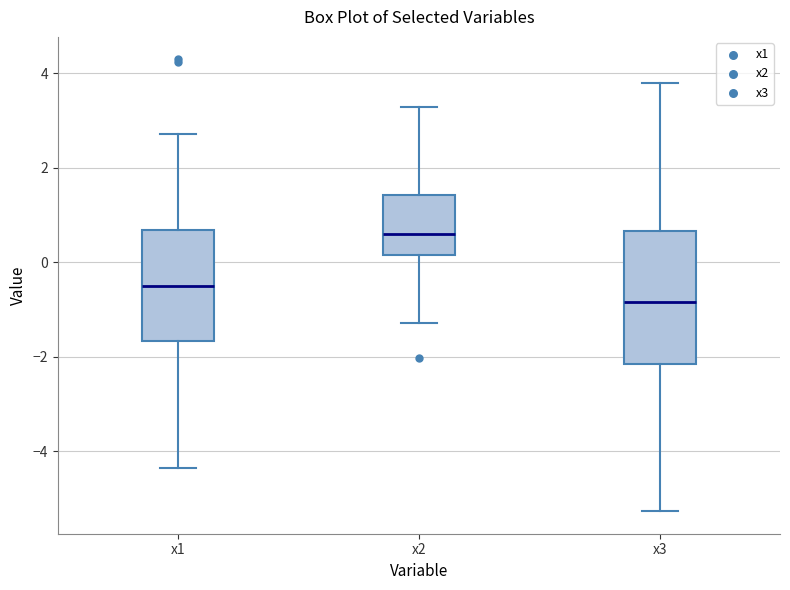

Where is the upper edge of the box for x3 on the y-axis? The values are not printed on the chart, so give them approximately, as read against the axis.

0.6